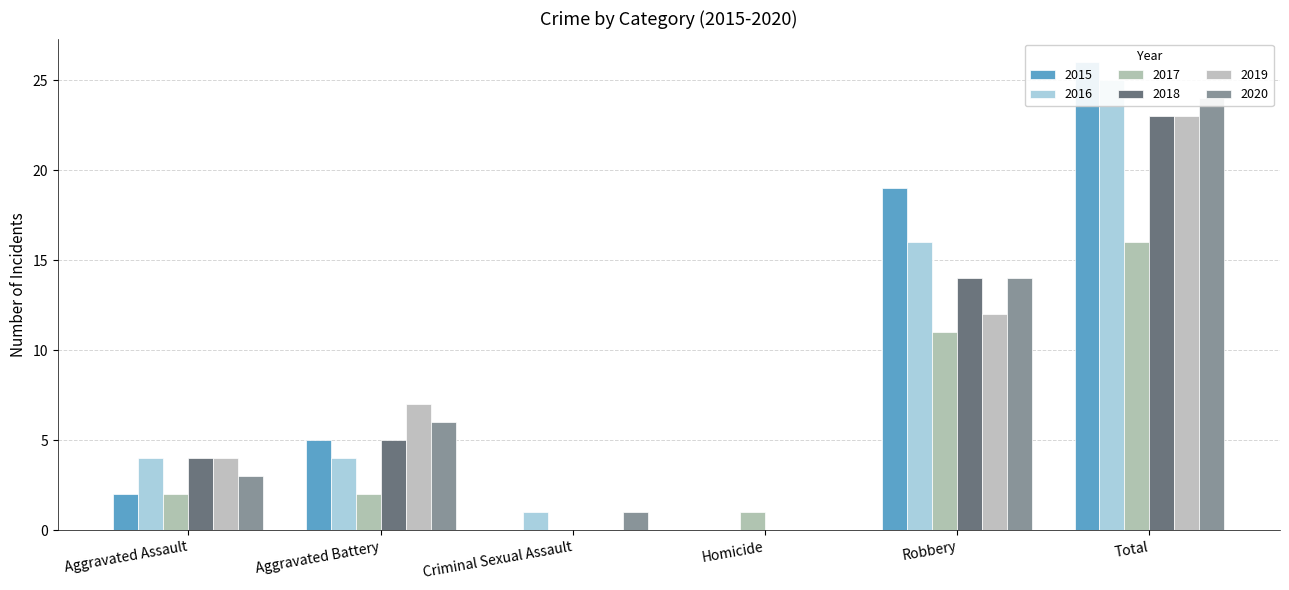

What is the value of the 2017 bar at the 2nd from the left?

2